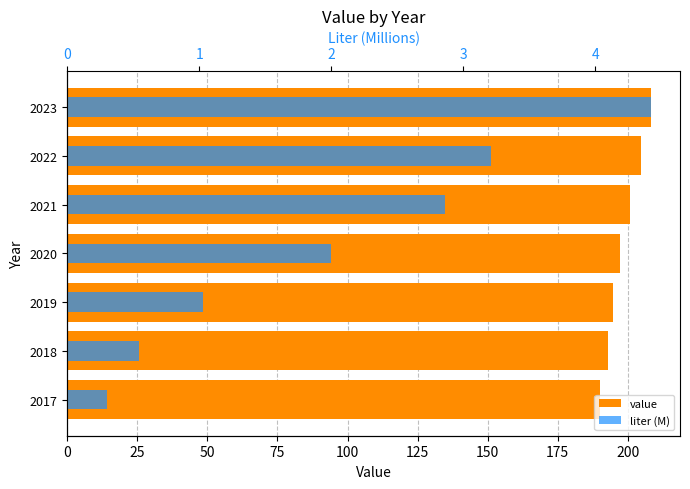

Read the liter (M) value at 2017.

0.3